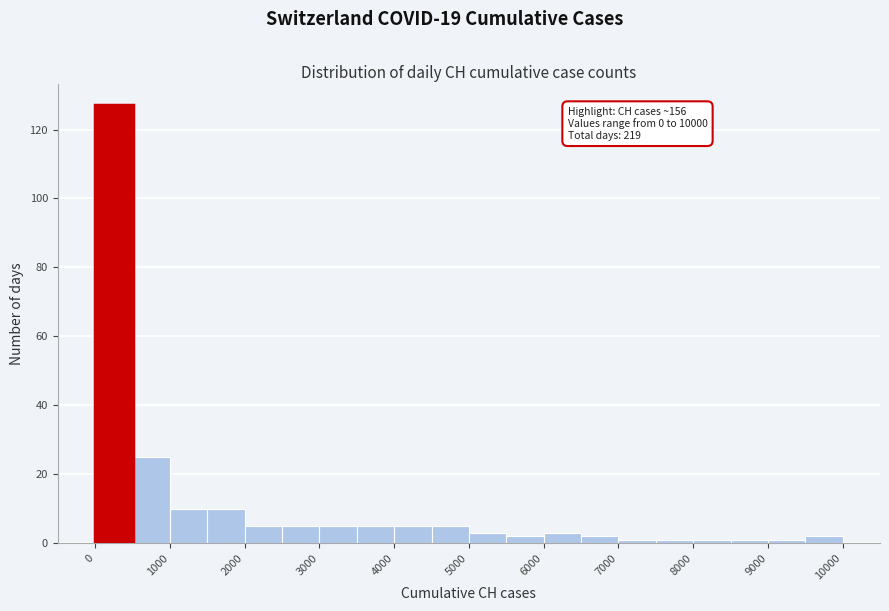

Which range on the x-axis has the tallest bar?

0 to 500